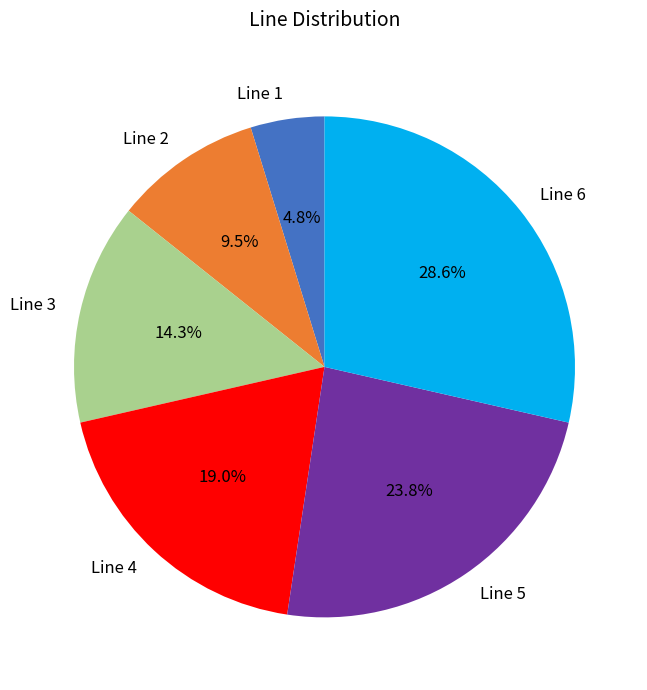

What is the ratio of the value at Line 1 to the value at Line 3?

0.3